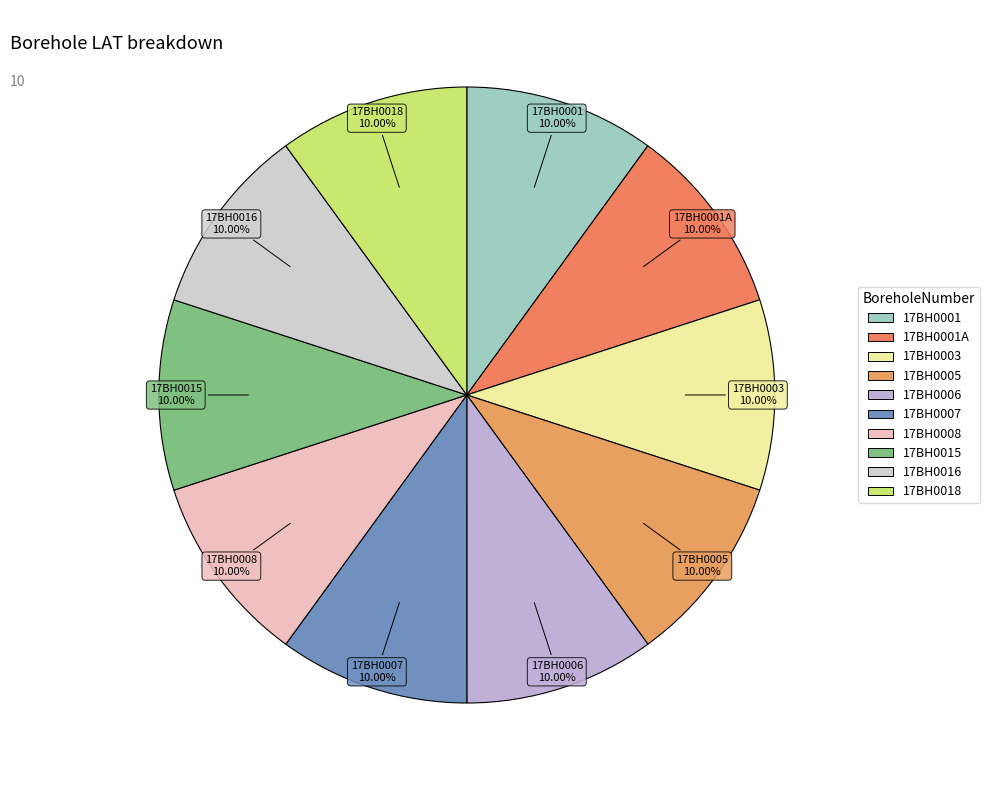

To the nearest percent, what portion does 17BH0007 represent?

10%